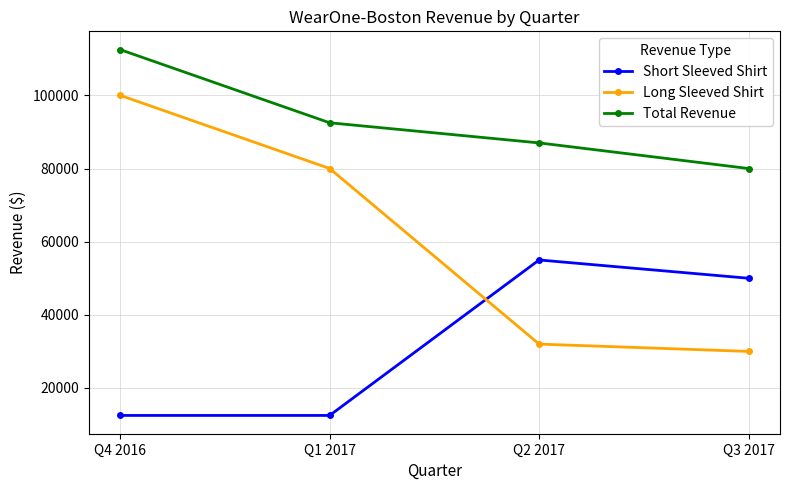

What position from the left is Q4 2016?

1